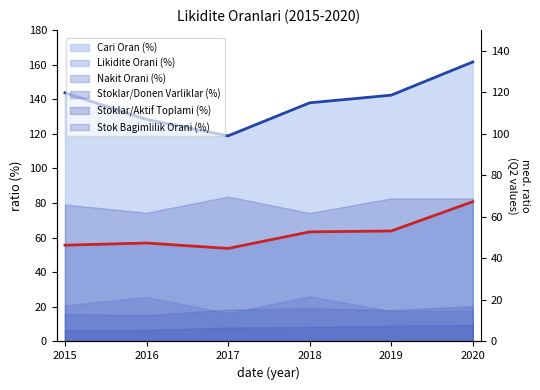

How many values in the Likidite Orani (%) (line) series are below 63?

3